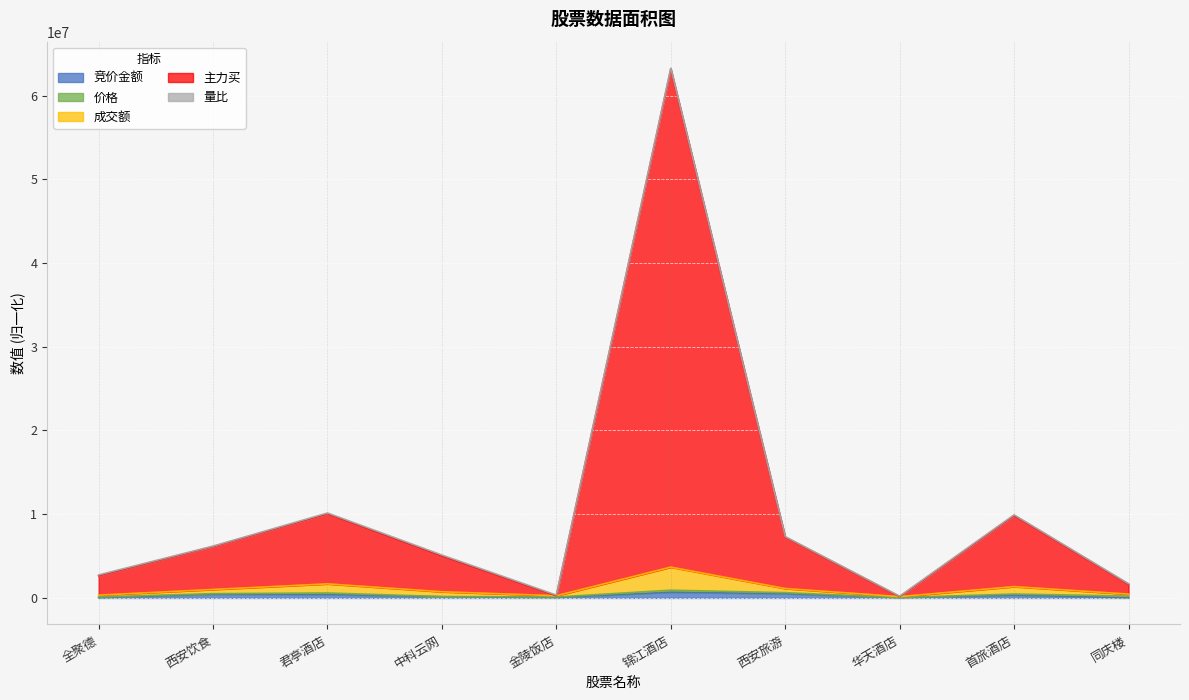

True or false: 主力买 and 竞价金额 cross at least once.

False